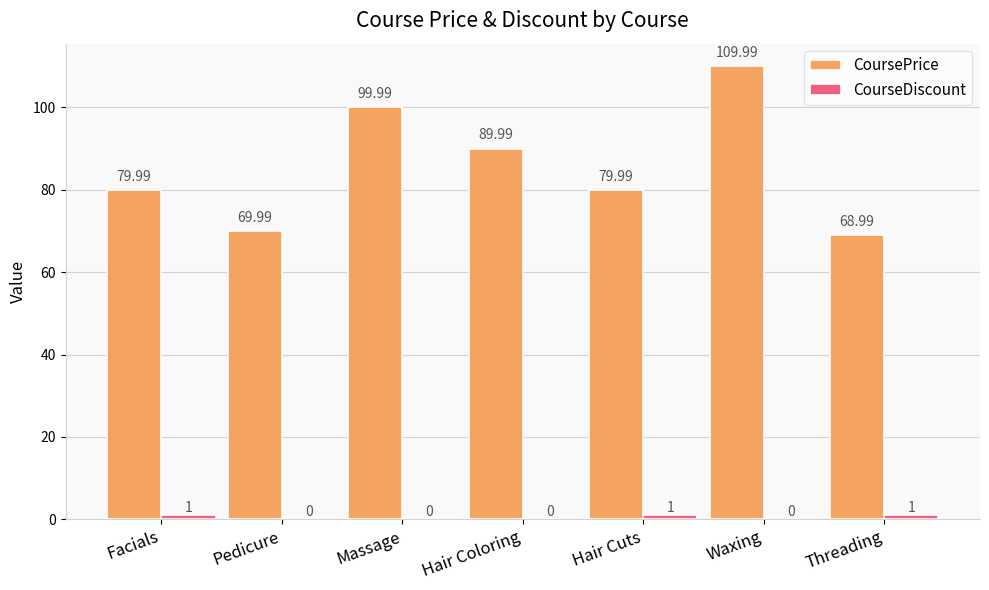

Which category has the highest value in the CoursePrice series?

Waxing